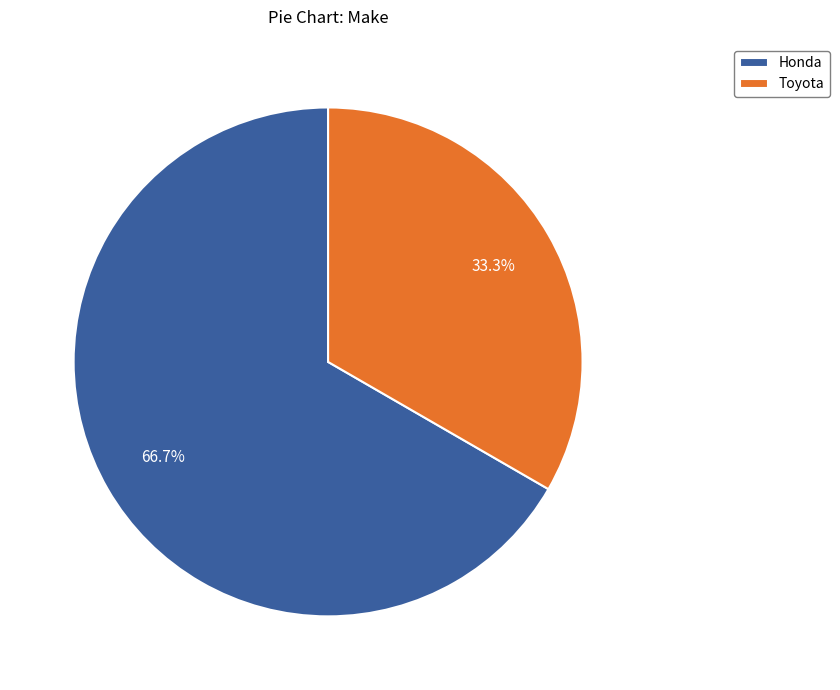

Which has a higher value, Honda or Toyota?

Honda